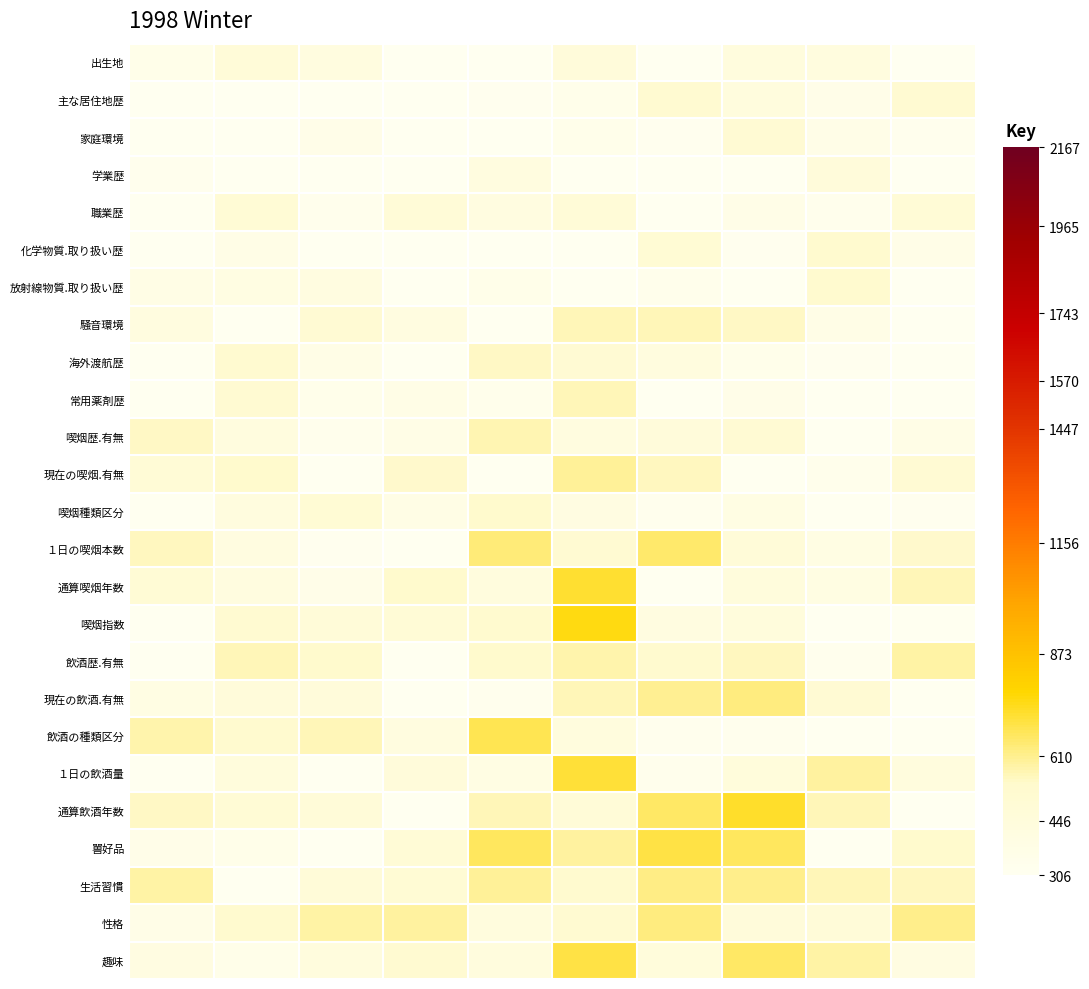

What is the greatest value displayed?

754.7